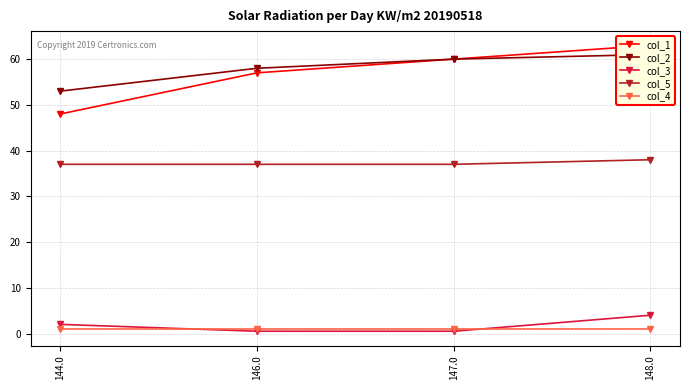

True or false: col_1 has a value of 57.0 at 146.0.

True